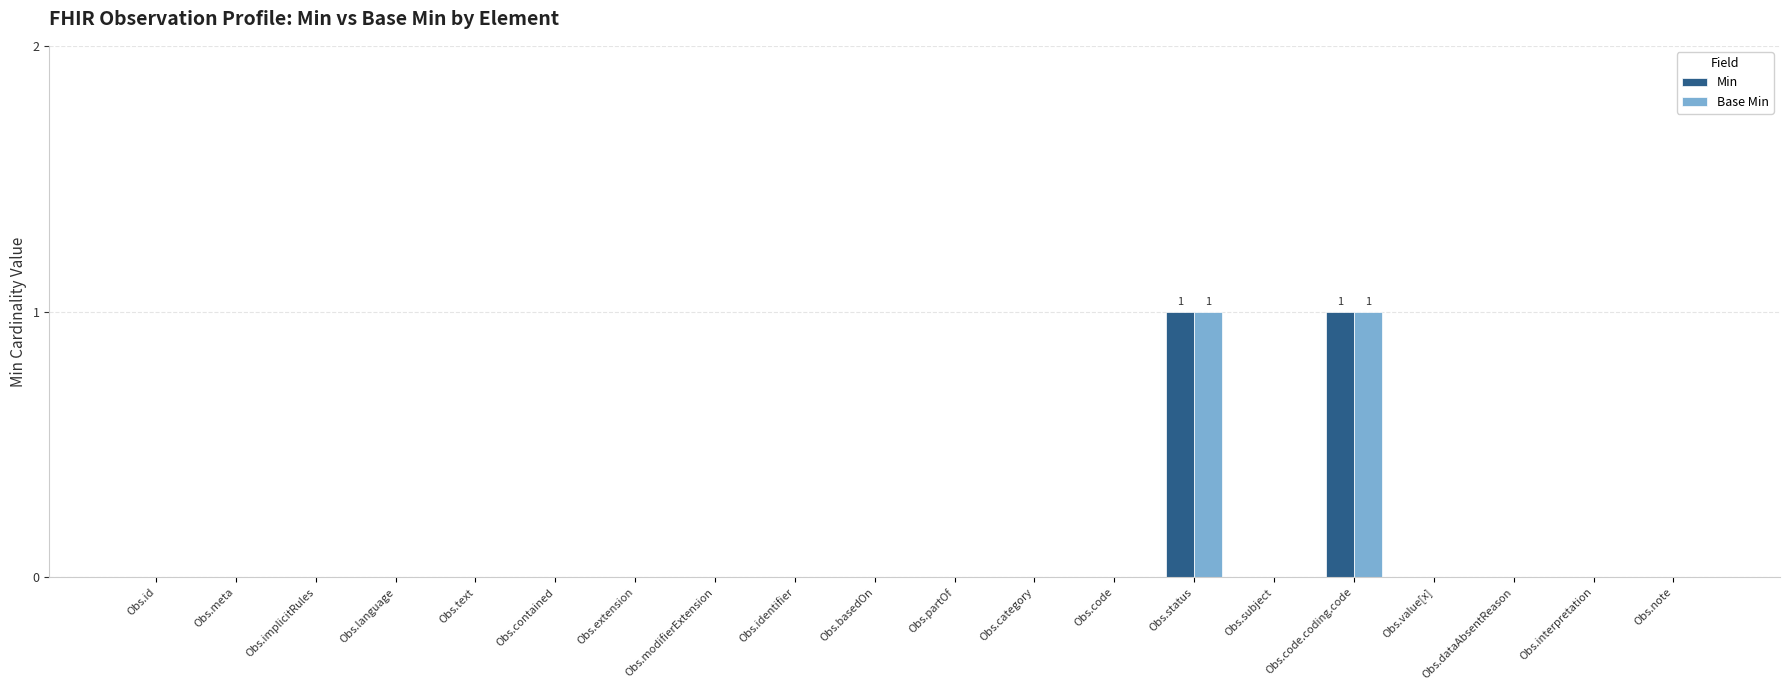

The value of Base Min at Obs.contained is 0. True or false?

True